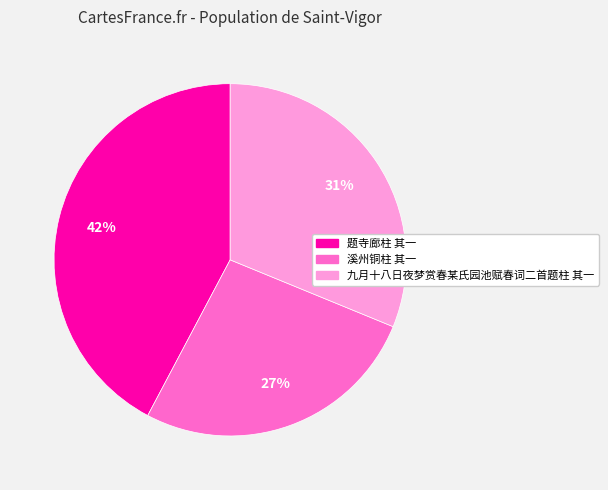

Is it true that 题寺廊柱 其一 is 42% of the pie?

True